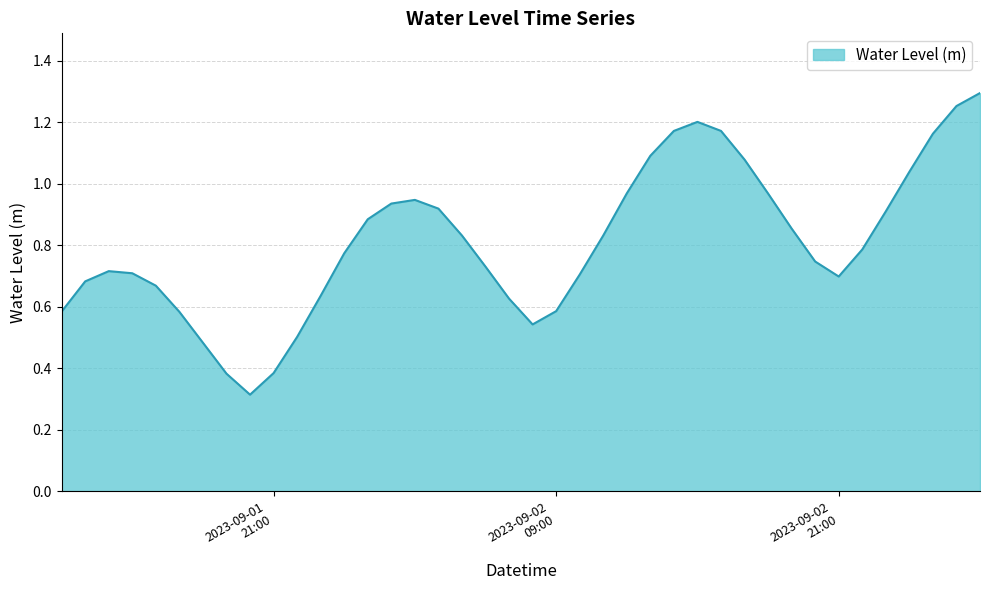

What is the minimum value shown in the chart?

0.3